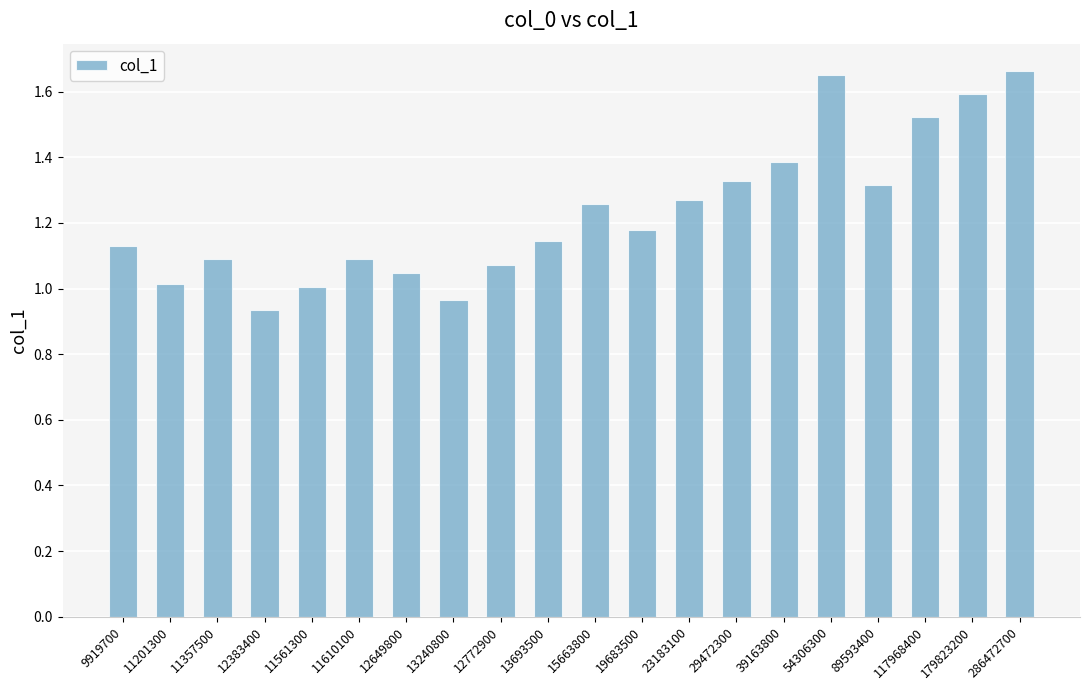

What is the sum of all values?

24.7